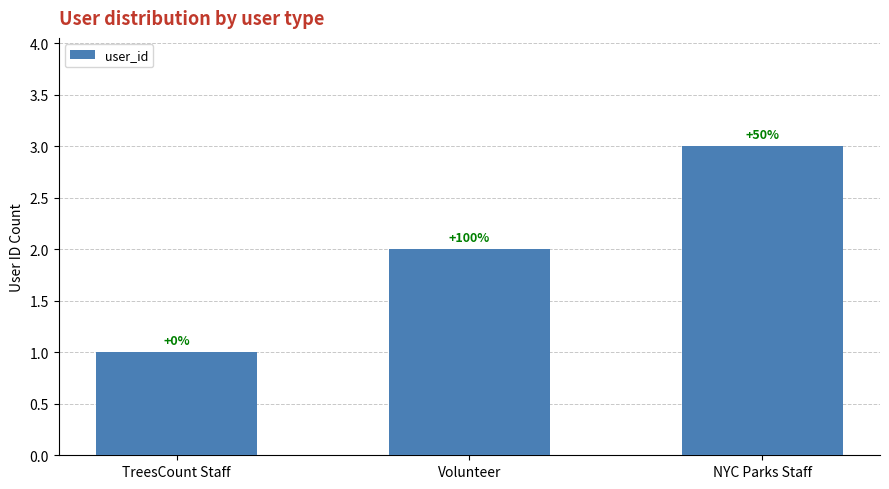

What is the smallest value displayed?

1